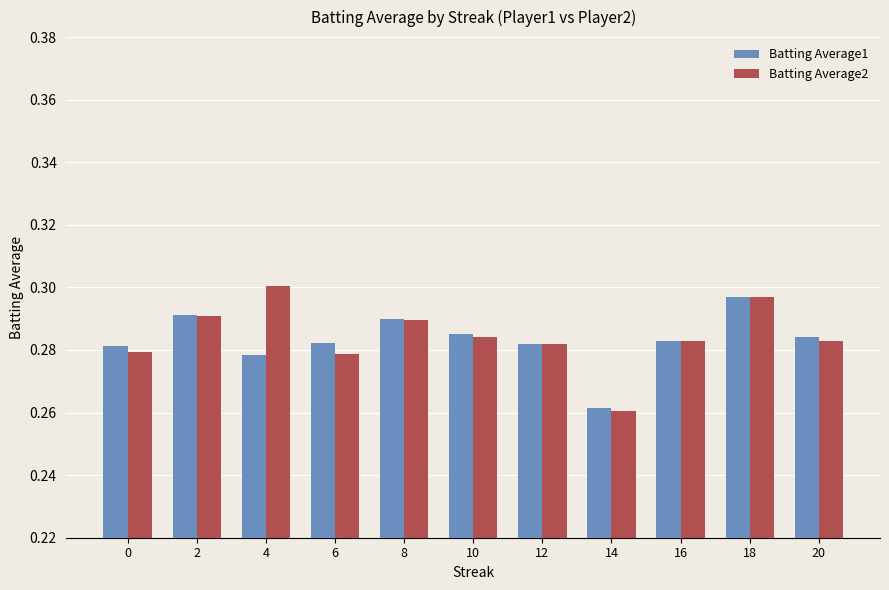

Are the bars horizontal?

No